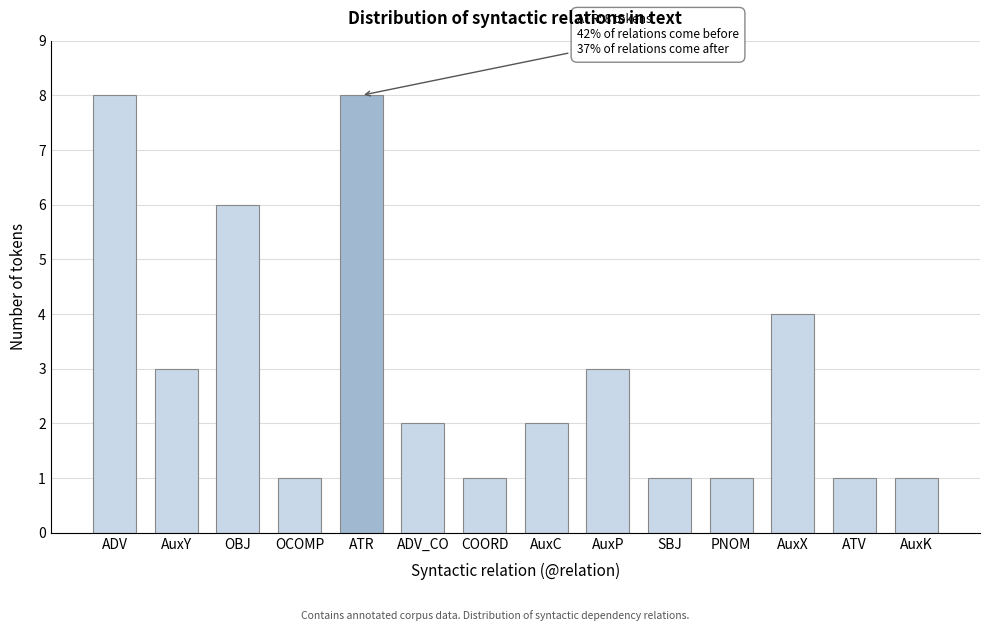

Reading left to right, extract all data points from this chart.

8	3	6	1	8	2	1	2	3	1	1	4	1	1